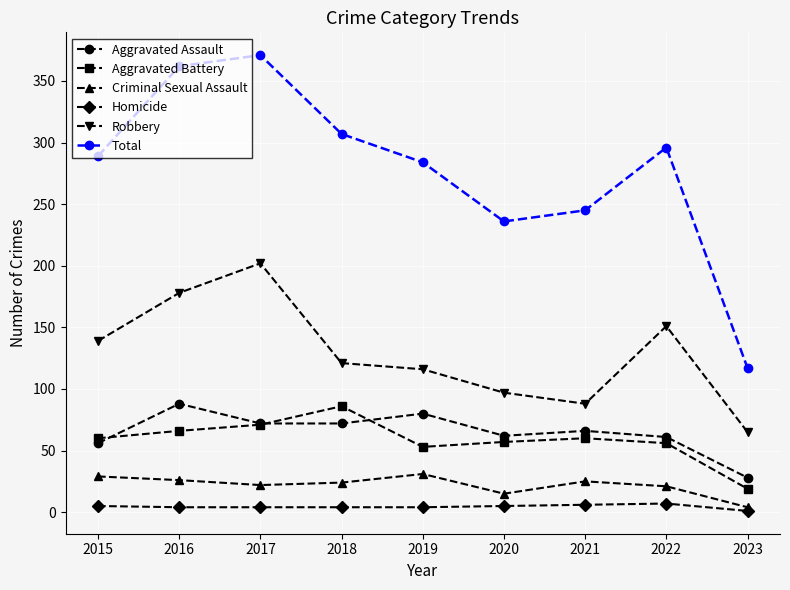

What value does the Criminal Sexual Assault series have at 2018, to the nearest 10?

20